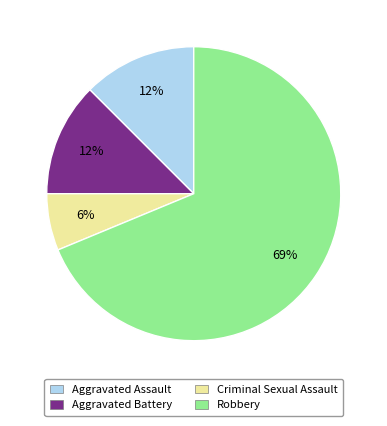

The Criminal Sexual Assault slice represents 6% of the pie. True or false?

True